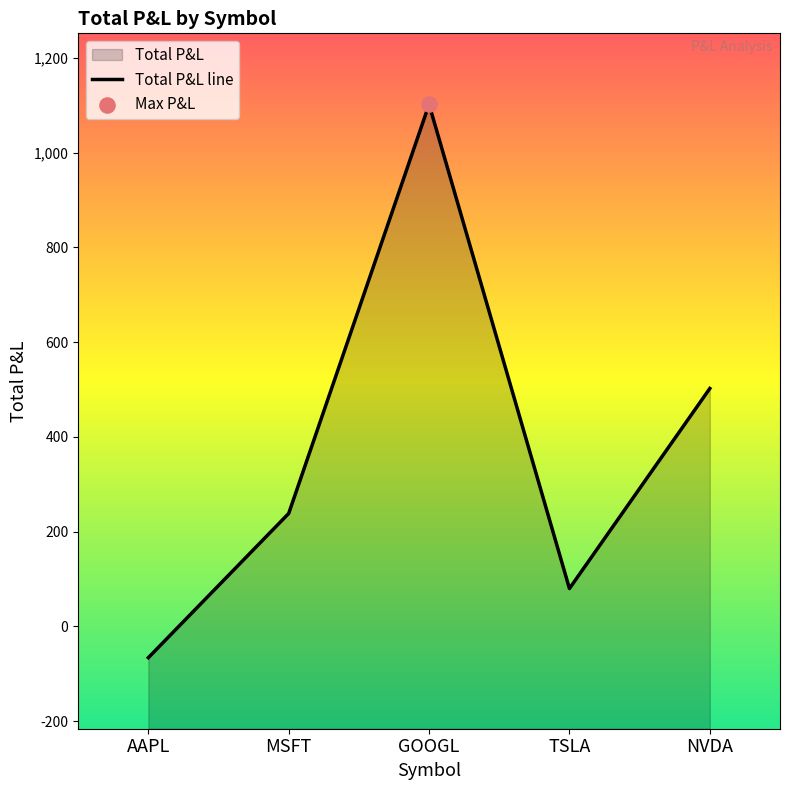

Between NVDA and AAPL, which is larger?

NVDA